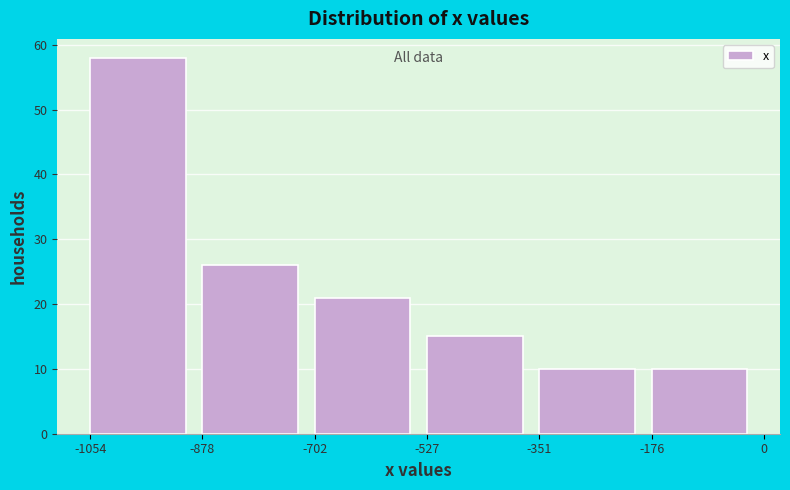

Reading left to right, transcribe this chart: for each bar, give the range it covers on the x-axis and its height. The values are not printed on the chart, so give them approximately, as read against the axis.

-1054 to -878: 58
-878 to -702: 26
-702 to -527: 21
-527 to -351: 15
-351 to -176: 10
-176 to 0: 10